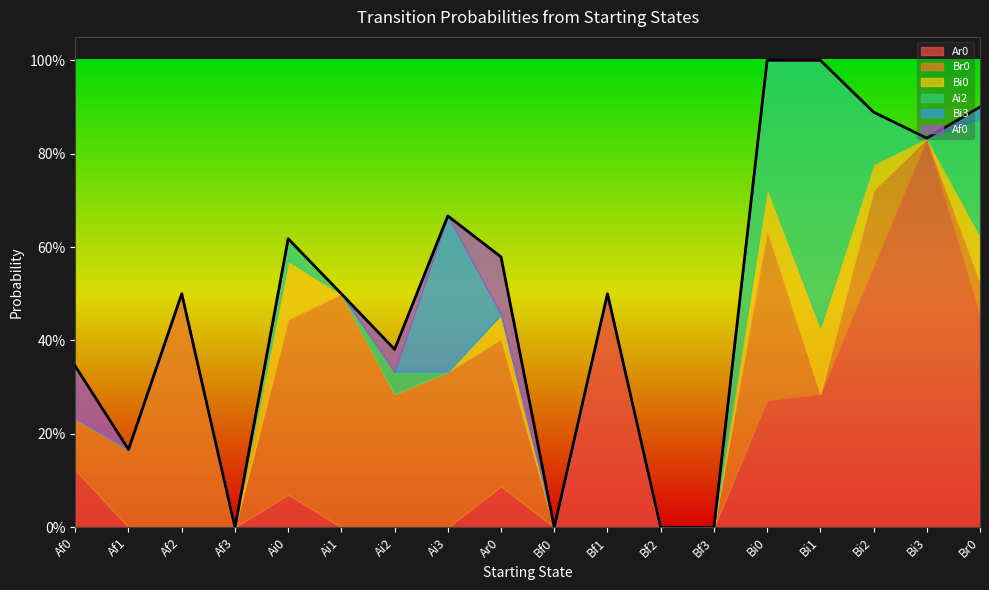

Reading left to right, transcribe all the data shown in this chart.

Ar0: Af0=0.1	Af1=0.0	Af2=0.0	Af3=0.0	Ai0=0.1	Ai1=0.0	Ai2=0.0	Ai3=0.0	Ar0=0.1	Bf0=0.0	Bf1=0.5	Bf2=0.0	Bf3=0.0	Bi0=0.3	Bi1=0.3	Bi2=0.6	Bi3=0.8	Br0=0.5
Br0: Af0=0.1	Af1=0.2	Af2=0.5	Af3=0.0	Ai0=0.4	Ai1=0.5	Ai2=0.3	Ai3=0.3	Ar0=0.3	Bf0=0.0	Bf1=0.0	Bf2=0.0	Bf3=0.0	Bi0=0.4	Bi1=0.0	Bi2=0.2	Bi3=0.0	Br0=0.1
Bi0: Af0=0.0	Af1=0.0	Af2=0.0	Af3=0.0	Ai0=0.1	Ai1=0.0	Ai2=0.0	Ai3=0.0	Ar0=0.1	Bf0=0.0	Bf1=0.0	Bf2=0.0	Bf3=0.0	Bi0=0.1	Bi1=0.1	Bi2=0.1	Bi3=0.0	Br0=0.1
Ai2: Af0=0.0	Af1=0.0	Af2=0.0	Af3=0.0	Ai0=0.0	Ai1=0.0	Ai2=0.0	Ai3=0.0	Ar0=0.0	Bf0=0.0	Bf1=0.0	Bf2=0.0	Bf3=0.0	Bi0=0.3	Bi1=0.6	Bi2=0.1	Bi3=0.0	Br0=0.2
Bi3: Af0=0.0	Af1=0.0	Af2=0.0	Af3=0.0	Ai0=0.0	Ai1=0.0	Ai2=0.0	Ai3=0.3	Ar0=0.0	Bf0=0.0	Bf1=0.0	Bf2=0.0	Bf3=0.0	Bi0=0.0	Bi1=0.0	Bi2=0.0	Bi3=0.0	Br0=0.0
Af0: Af0=0.1	Af1=0.0	Af2=0.0	Af3=0.0	Ai0=0.0	Ai1=0.0	Ai2=0.0	Ai3=0.0	Ar0=0.1	Bf0=0.0	Bf1=0.0	Bf2=0.0	Bf3=0.0	Bi0=0.0	Bi1=0.0	Bi2=0.0	Bi3=0.0	Br0=0.0